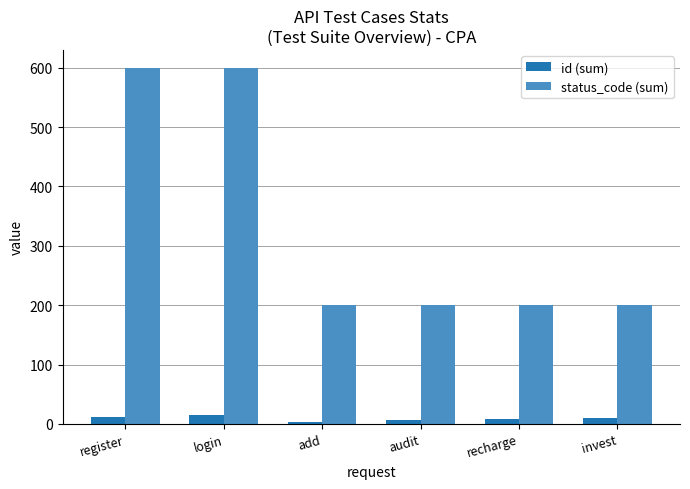

Which series has the largest total across all categories?

status_code (sum)